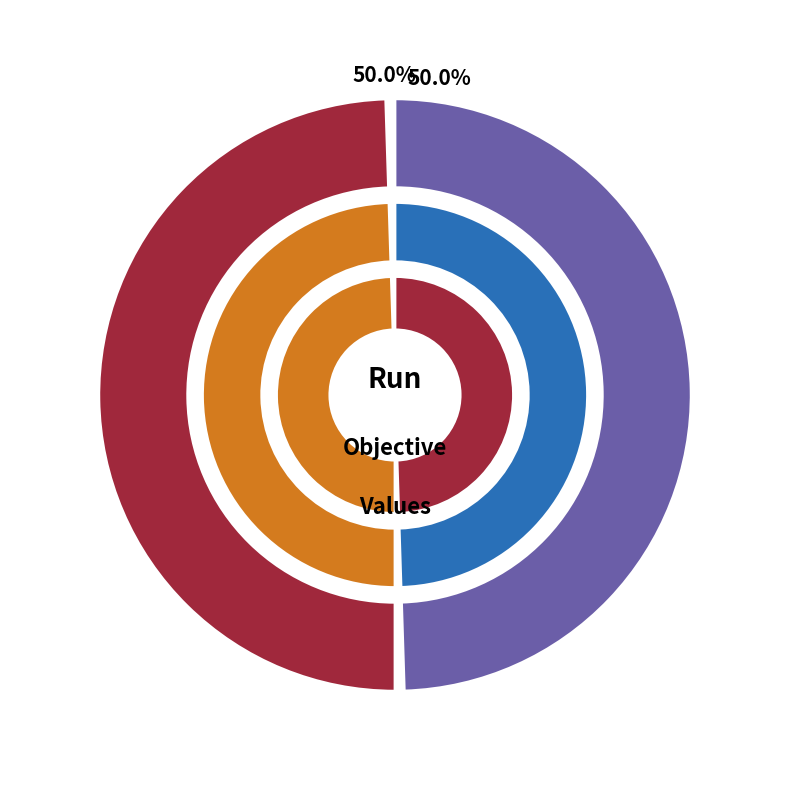

What portion of the pie excludes 1?

50.0%